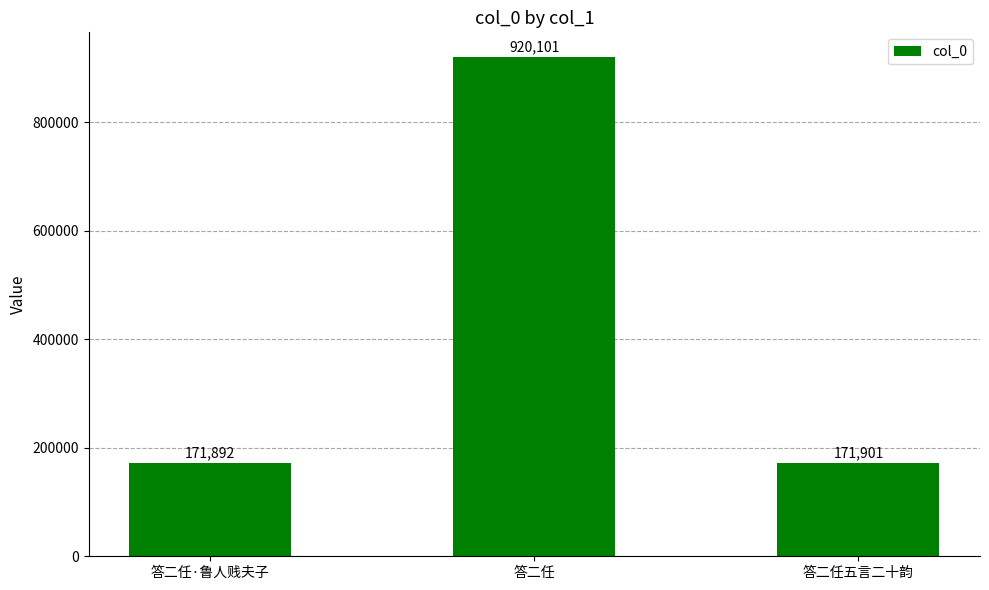

What is the difference between the values at 答二任五言二十韵 and 答二任?

748200